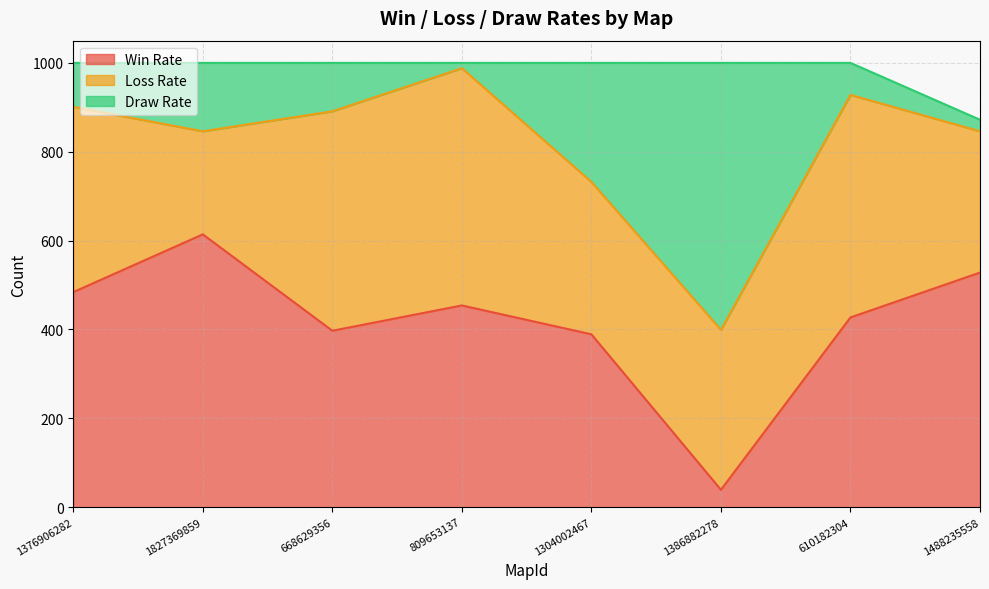

What is the total value across all series at 1386882278?

1000